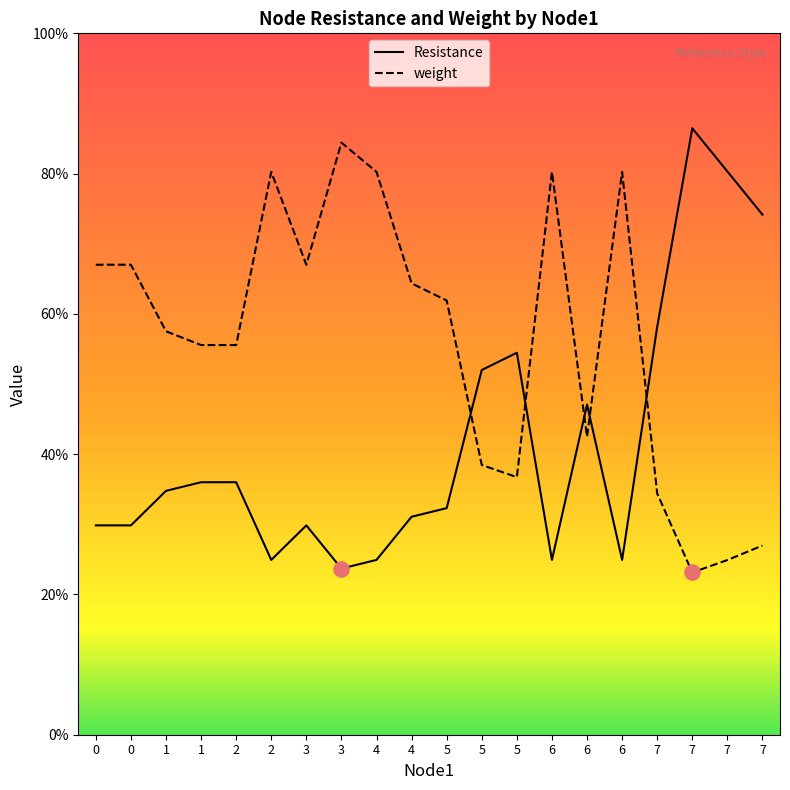

Which series contains the lowest Y value?

weight